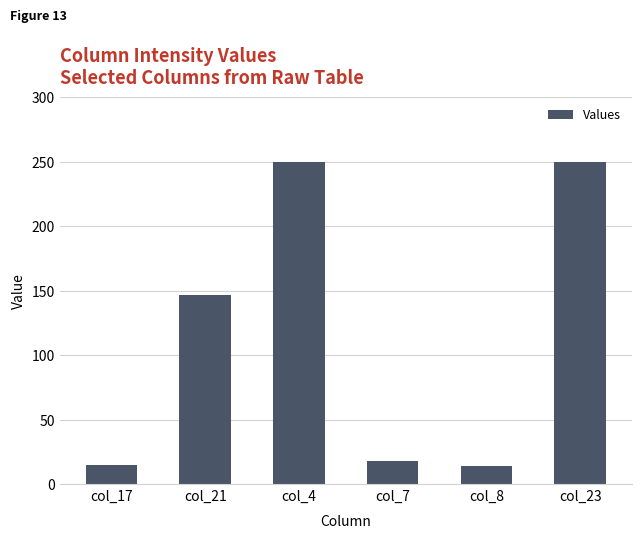

What is the sum of the values at col_23 and col_4?

500